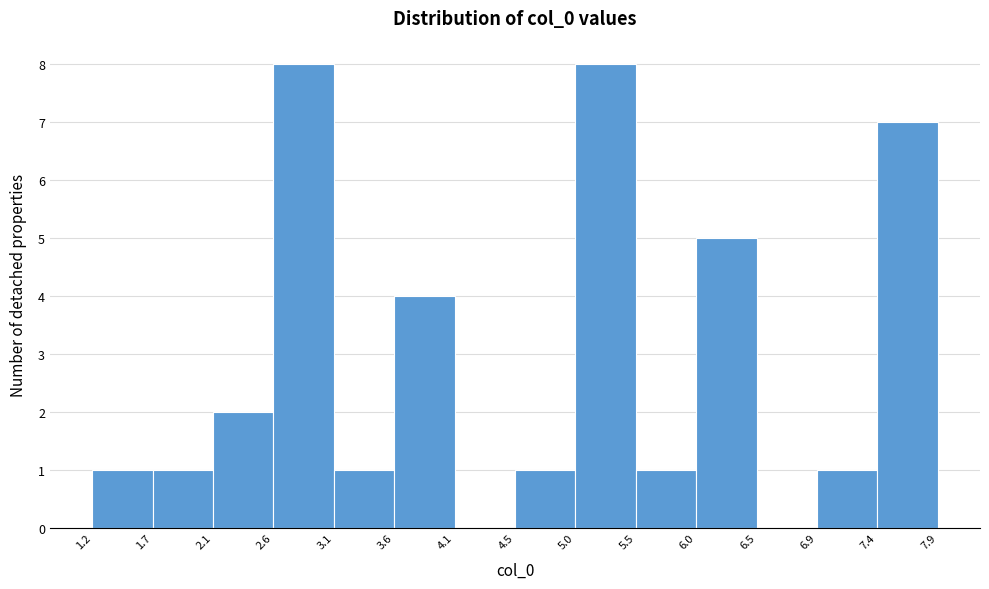

Reading left to right, transcribe this chart: for each bar, give the range it covers on the x-axis and its height. The values are not printed on the chart, so give them approximately, as read against the axis.

1.2 to 1.7: 1
1.7 to 2.1: 1
2.1 to 2.6: 2
2.6 to 3.1: 8
3.1 to 3.6: 1
3.6 to 4.1: 4
4.1 to 4.5: 0
4.5 to 5.0: 1
5.0 to 5.5: 8
5.5 to 6.0: 1
6.0 to 6.5: 5
6.5 to 6.9: 0
6.9 to 7.4: 1
7.4 to 7.9: 7